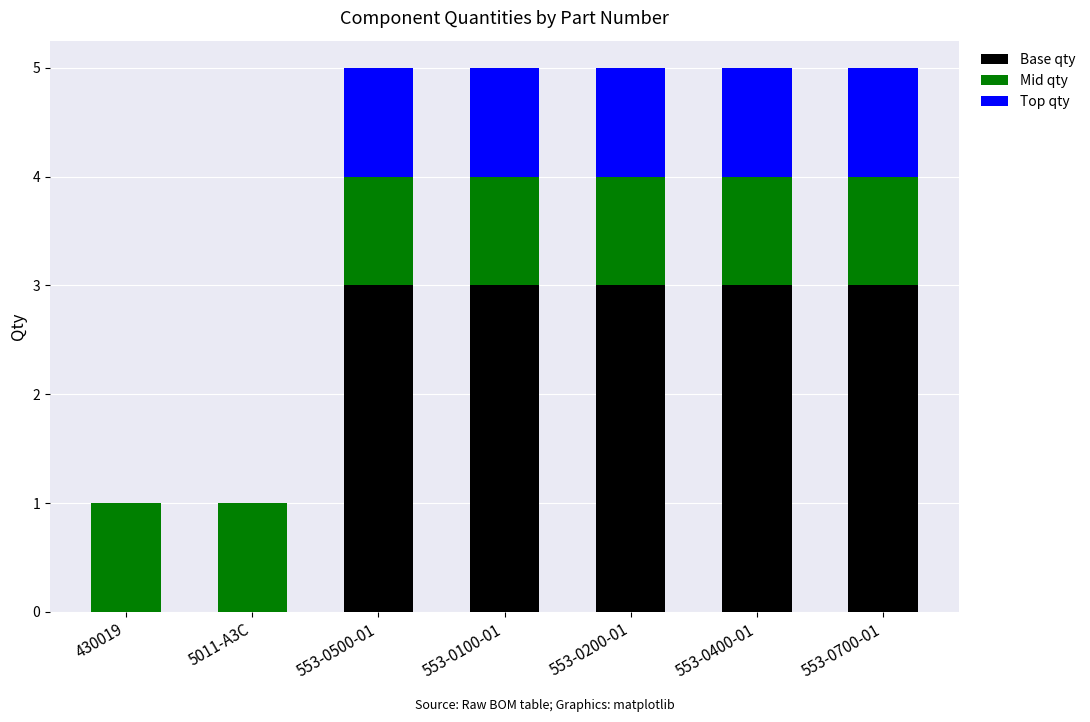

Reading left to right, transcribe the values for Base qty.

430019=0	5011-A3C=0	553-0500-01=3	553-0100-01=3	553-0200-01=3	553-0400-01=3	553-0700-01=3